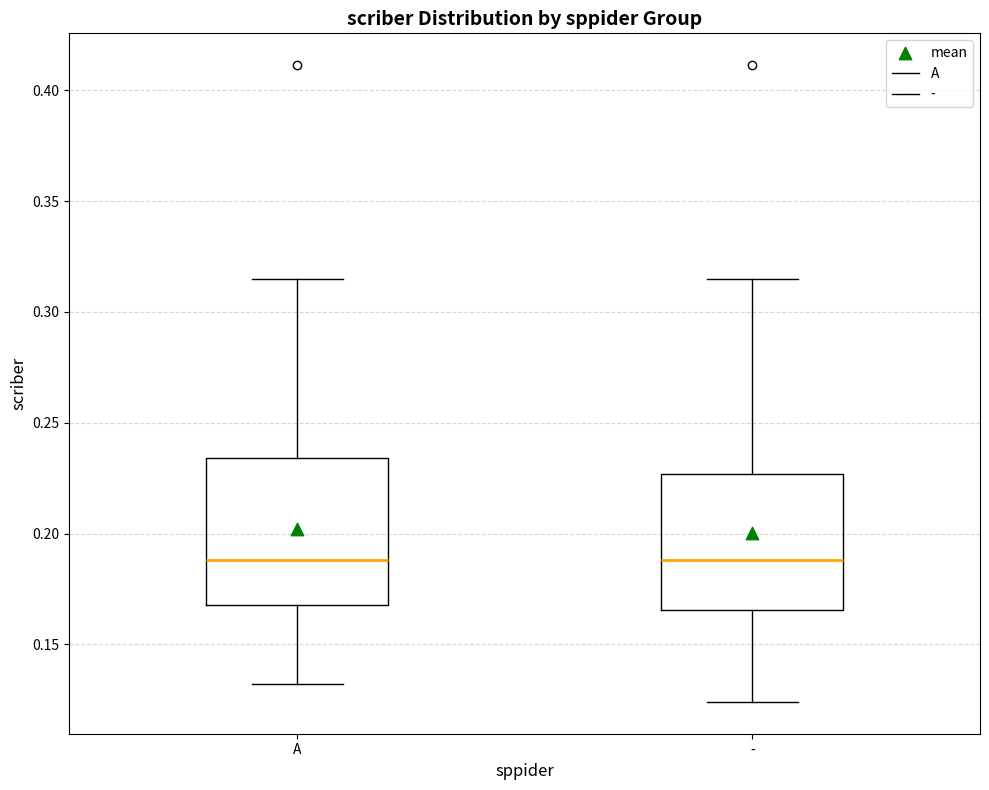

Reading left to right, transcribe this box plot: for each box, give where its median line is, the range the box spans, and where its two whiskers end, as read against the y-axis. The values are not printed on the chart, so give them approximately, as read against the axis.

A: median 0.190, box 0.170 to 0.235, whiskers 0.130 to 0.315
-: median 0.190, box 0.165 to 0.225, whiskers 0.125 to 0.315